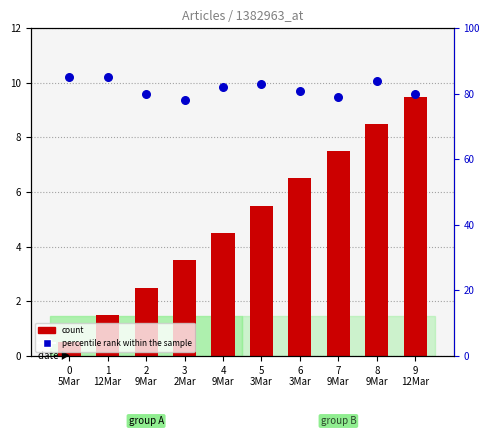

Which series contains the highest Y value?

percentile rank within the sample